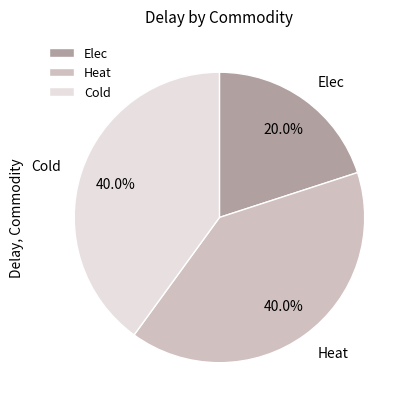

What is the smallest slice in the pie chart?

Elec